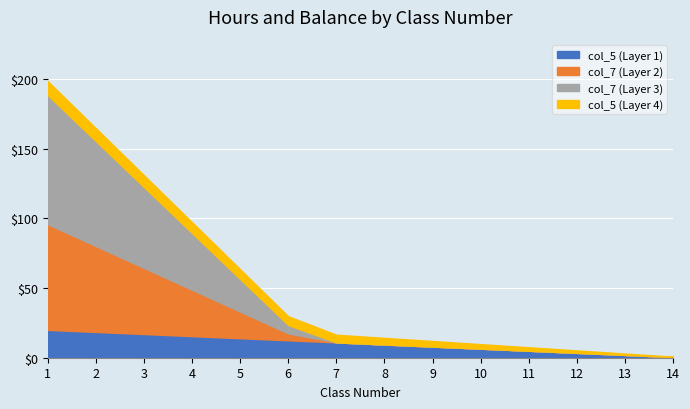

True or false: col_7 has more than 1 interior local peaks.

False